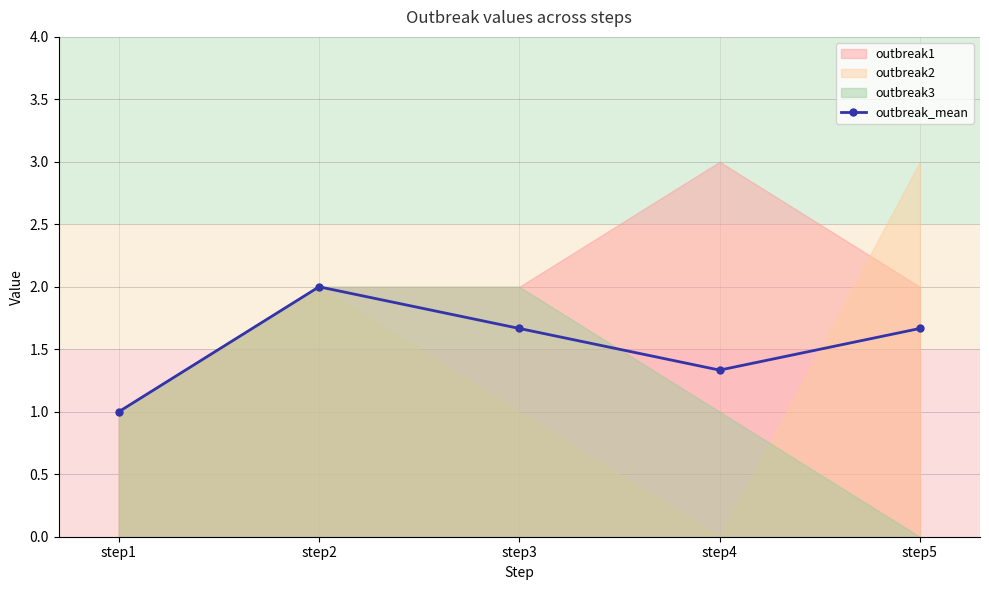

At which category does the chart reach its minimum across all series?

step1